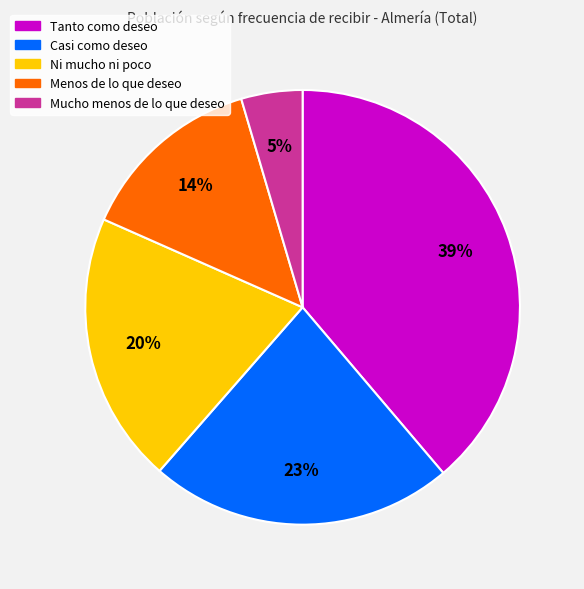

Is the sum of Casi como deseo and Menos de lo que deseo greater than half?

No